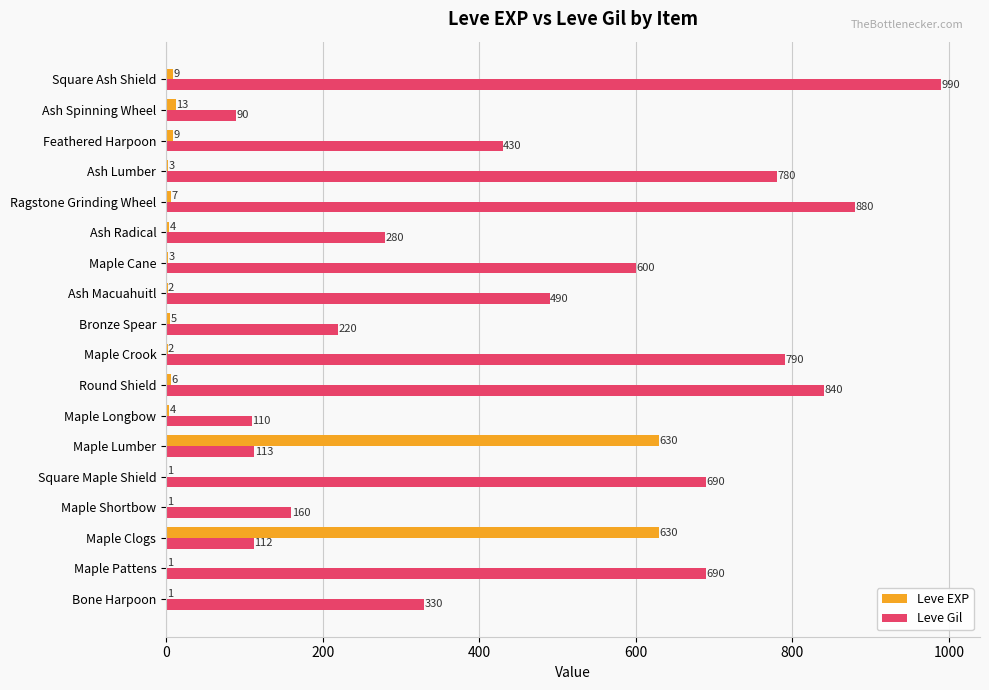

Is it true that Leve Gil equals 430 at Feathered Harpoon?

True